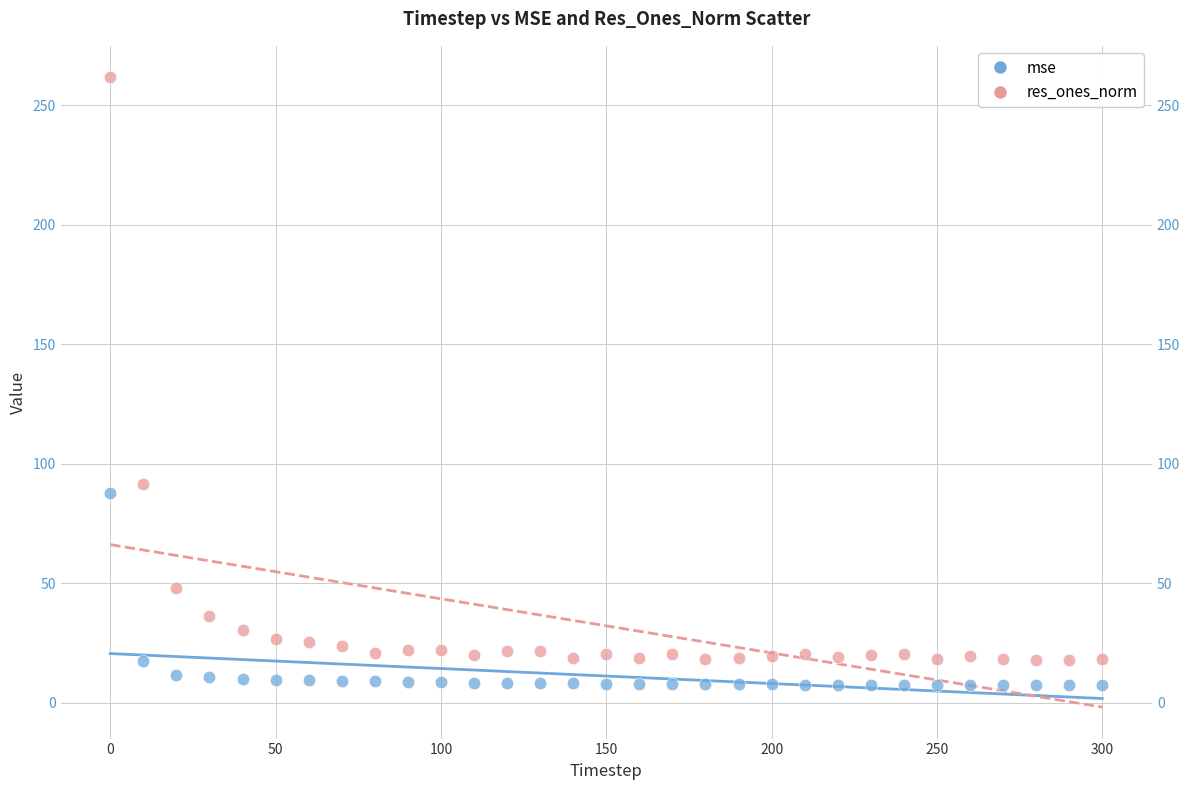

Which series contains the lowest Y value?

mse